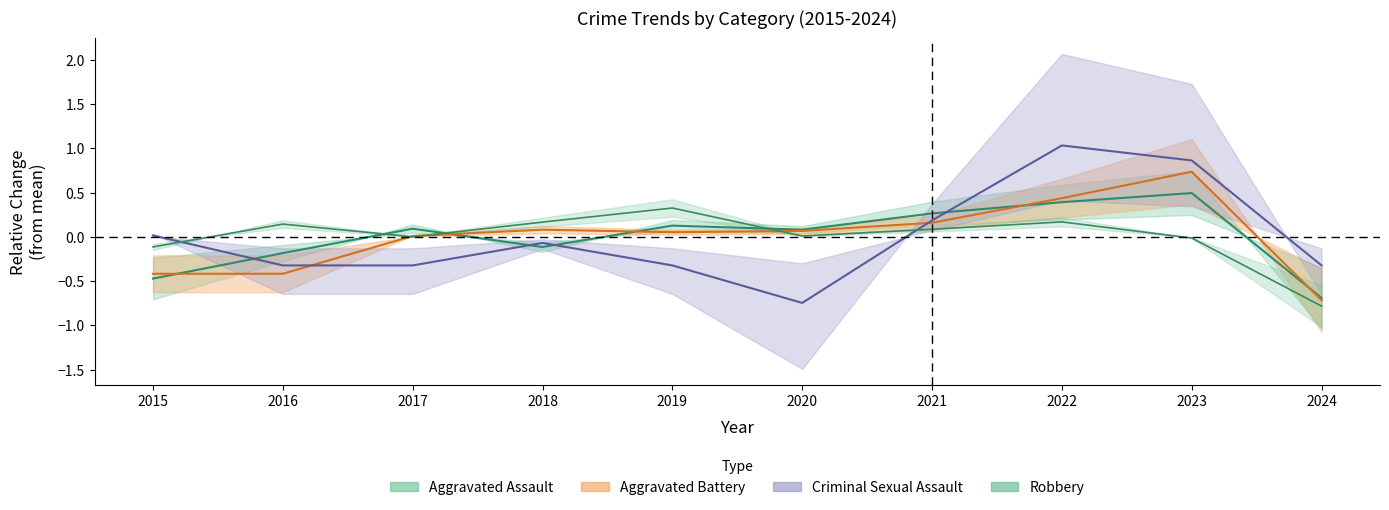

Where does the Criminal Sexual Assault series first go above 0?

2015